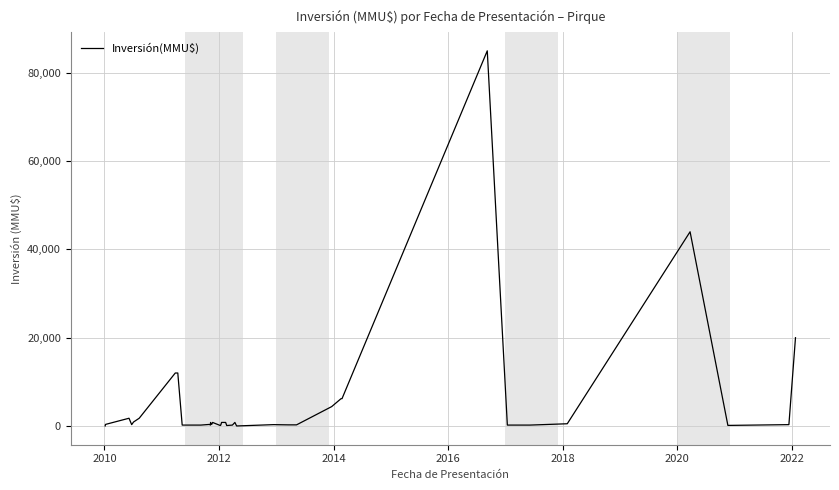

How many categories are shown in the chart?

40